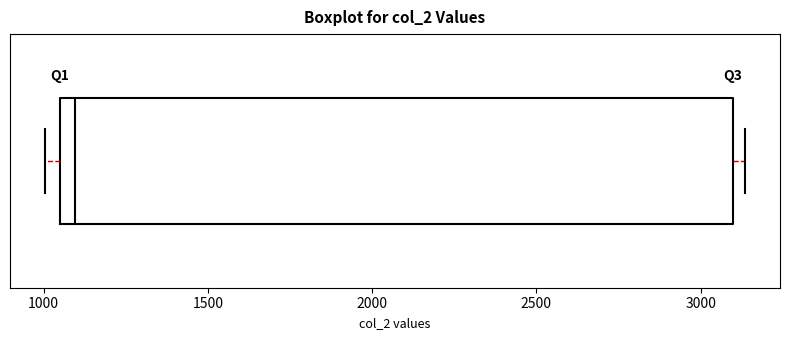

Read this box plot against the x-axis: the position of the median line, the range covered by the box, and the ends of both whiskers. The values are not printed on the chart, so give them approximately, as read against the axis.

median 1100, box 1050 to 3100, whiskers 1000 to 3150